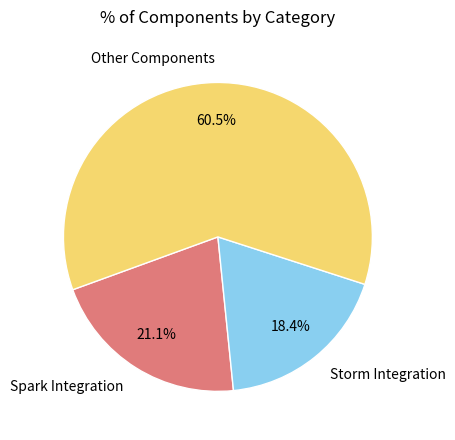

How many slices are in this pie chart?

3